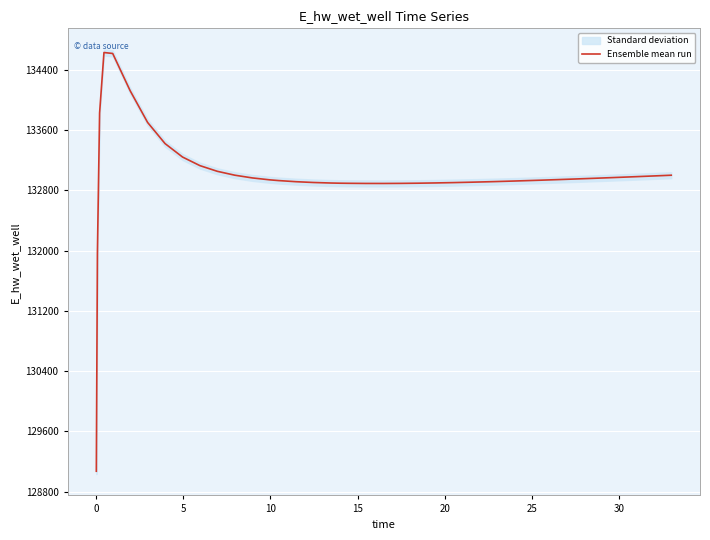

What is the highest value of the Ensemble mean run series?

134628.0